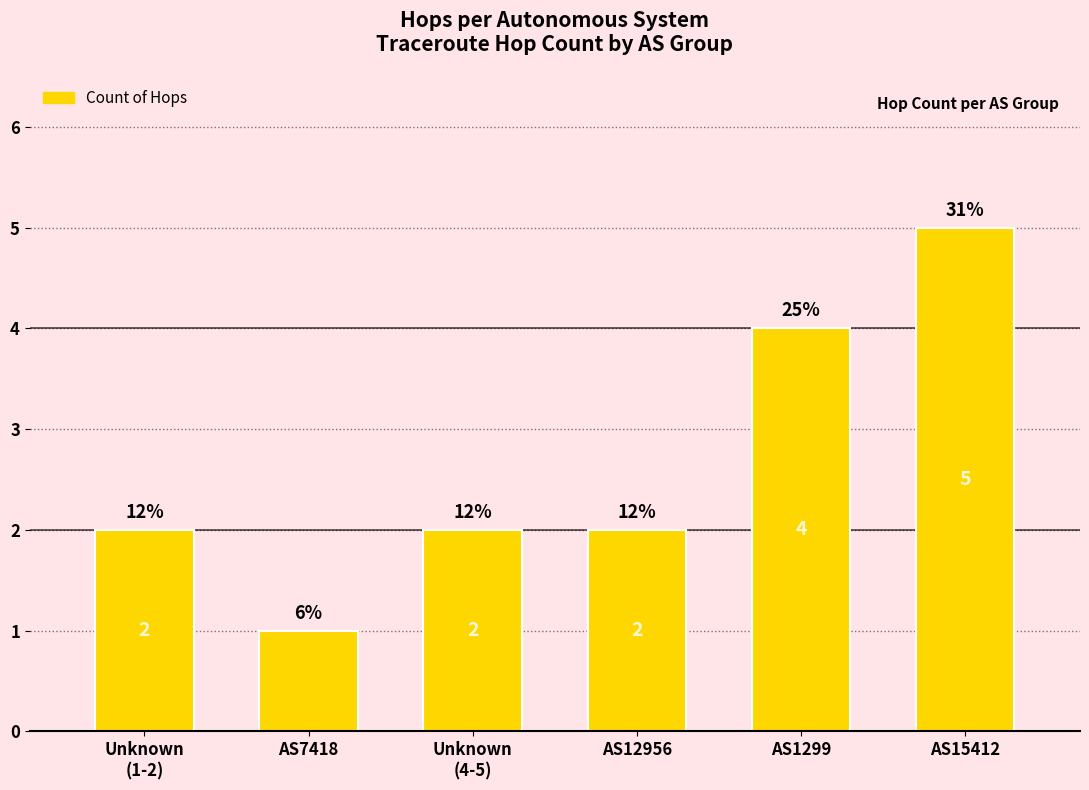

How many bars are there in total?

6